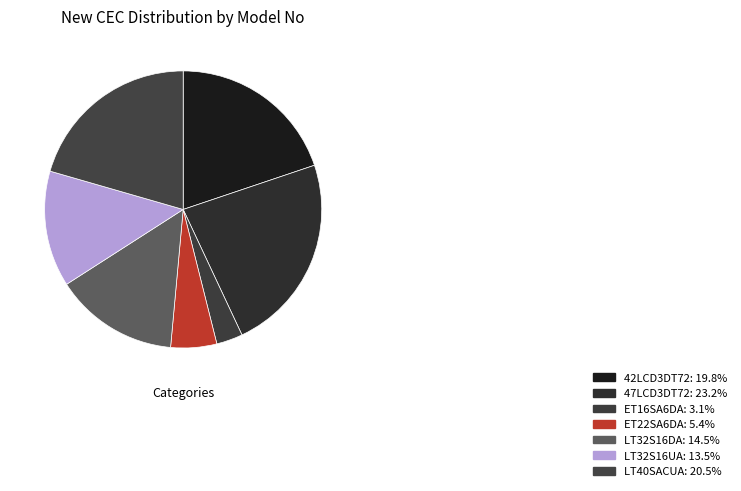

What percentage is the ET22SA6DA slice, to the nearest percent?

5%